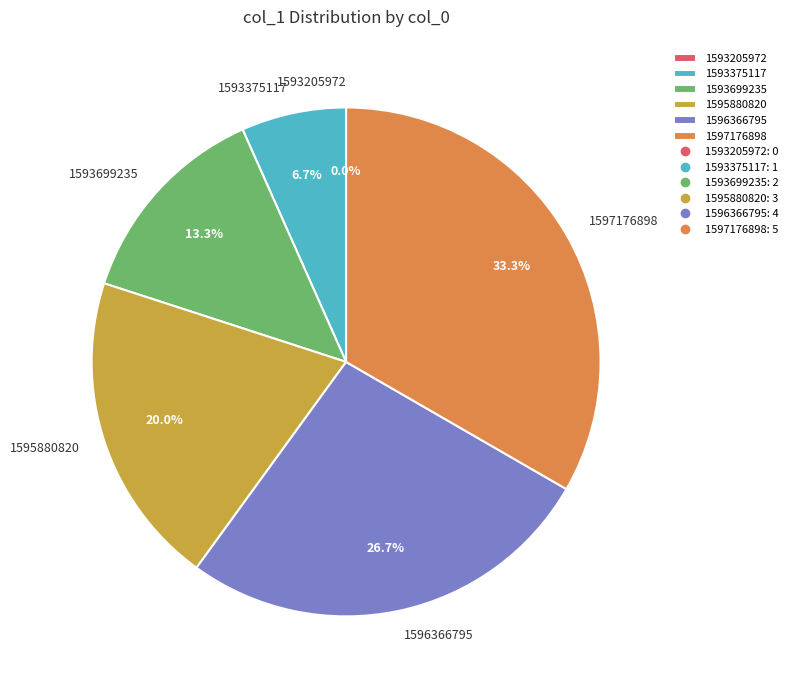

Count the number of slices in the pie.

6